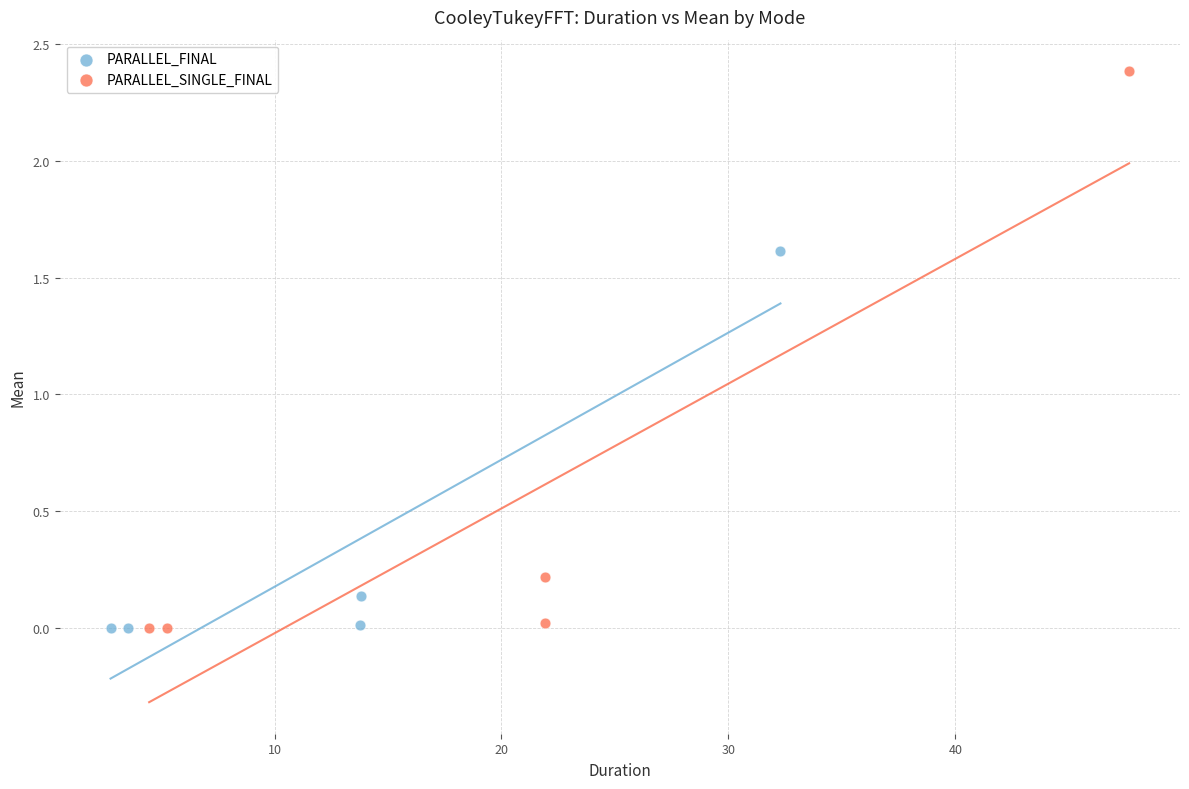

Which series has the widest spread of Y values?

PARALLEL_SINGLE_FINAL